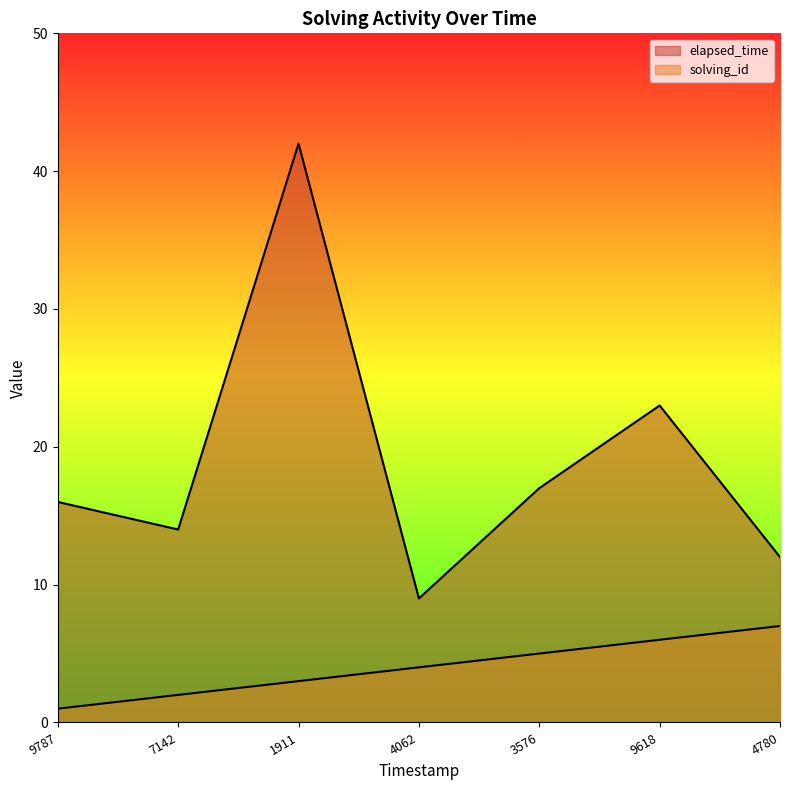

What is the spread (max minus min) of values at 9618?

17